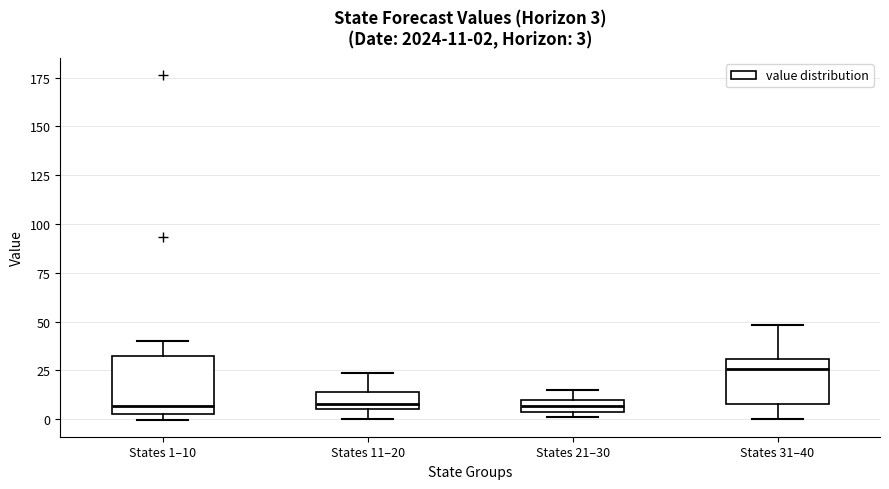

Which box is the tallest, from its lower edge to its upper edge?

States 1–10